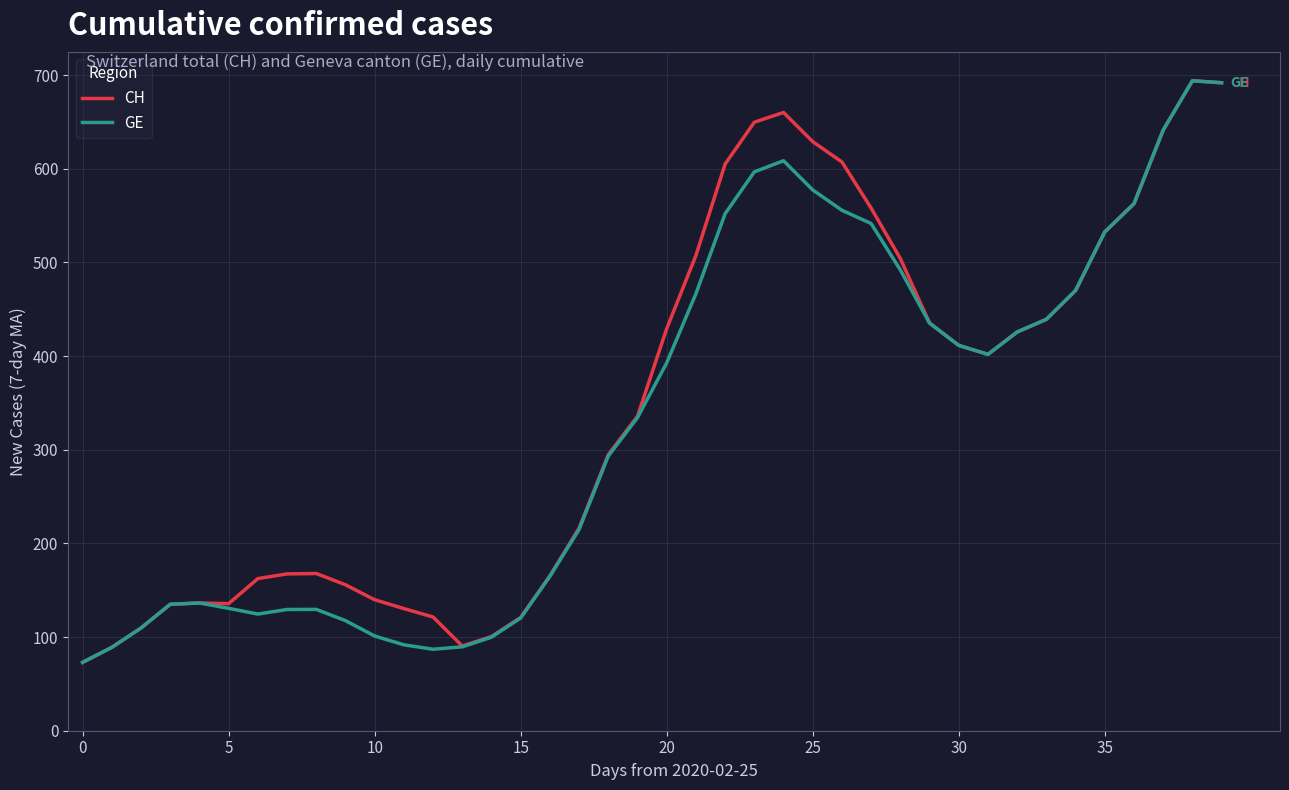

How many lines are shown in the chart?

2